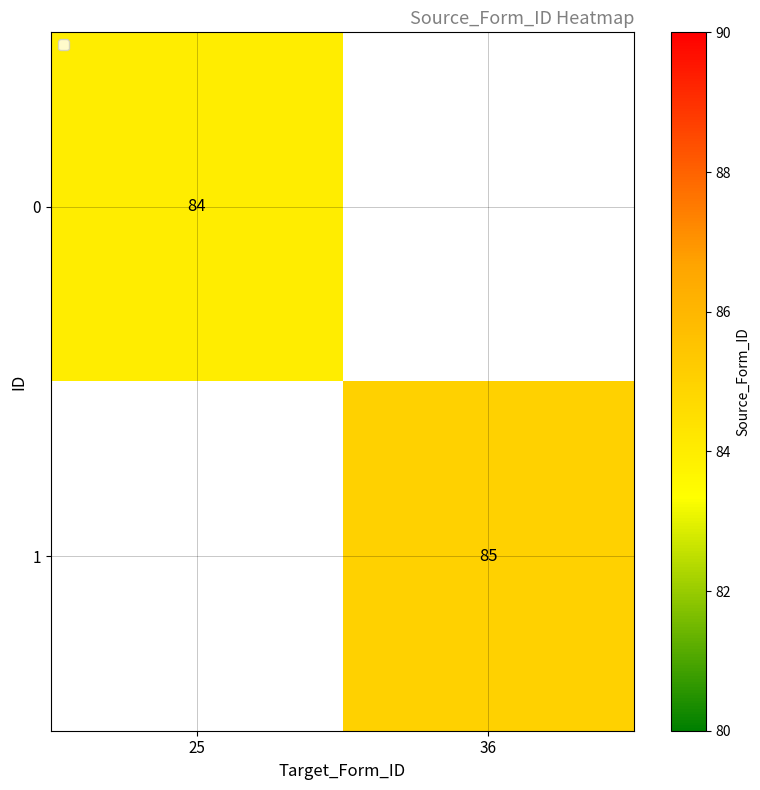

What is the spread (max minus min) of values at 36?

85